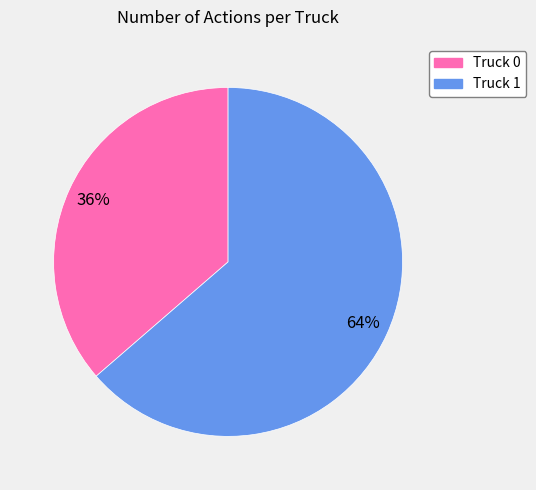

Is Truck 0 the majority of the pie?

No